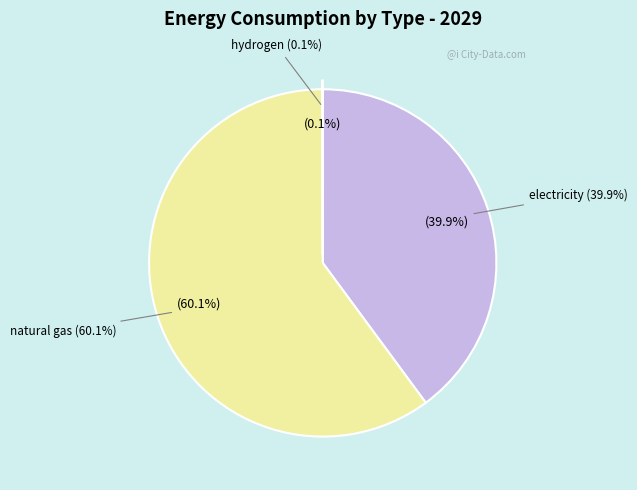

Which category accounts for the majority?

natural gas (BTU)